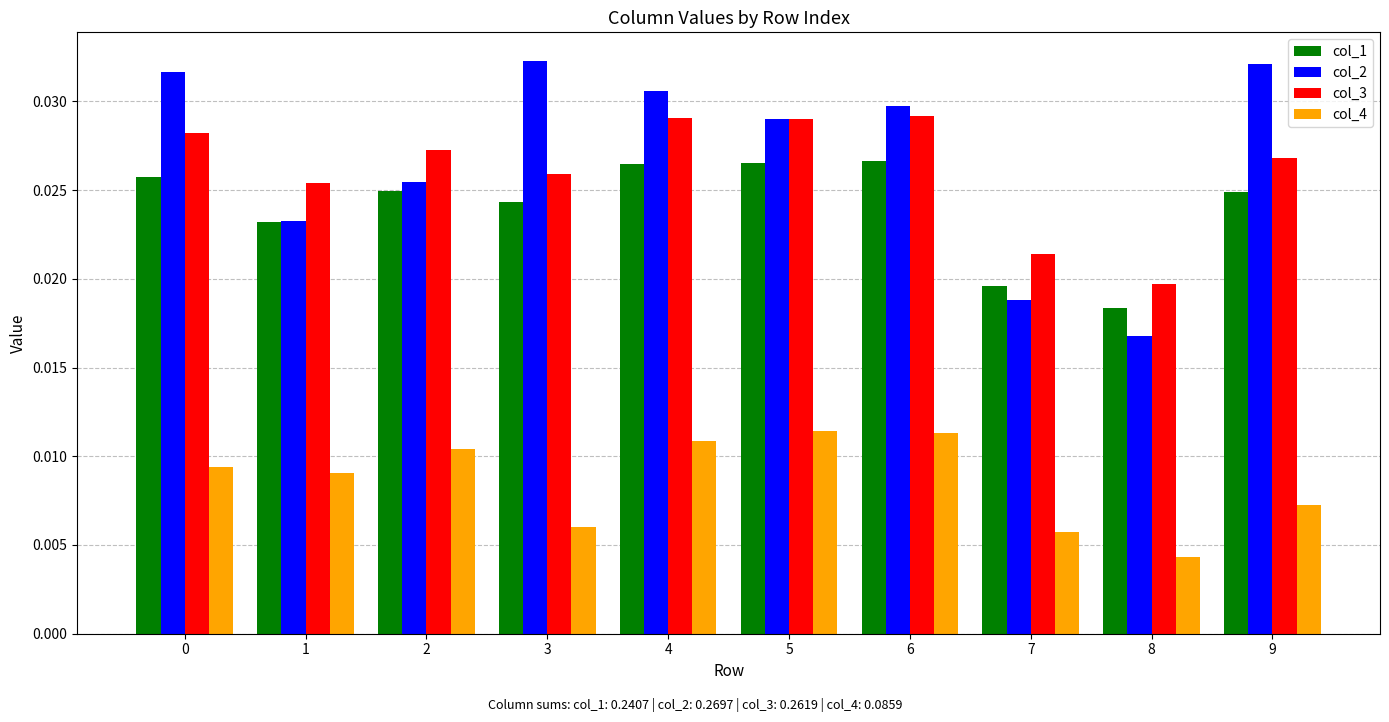

How many groups of bars are there?

10